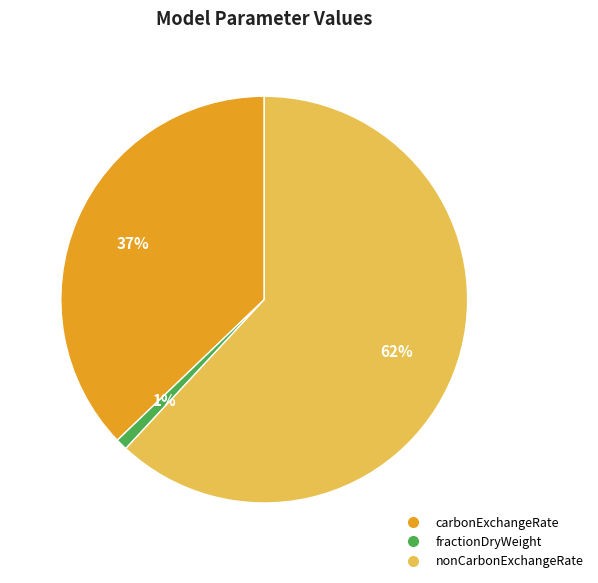

Do nonCarbonExchangeRate and fractionDryWeight together represent more than half of the pie?

Yes